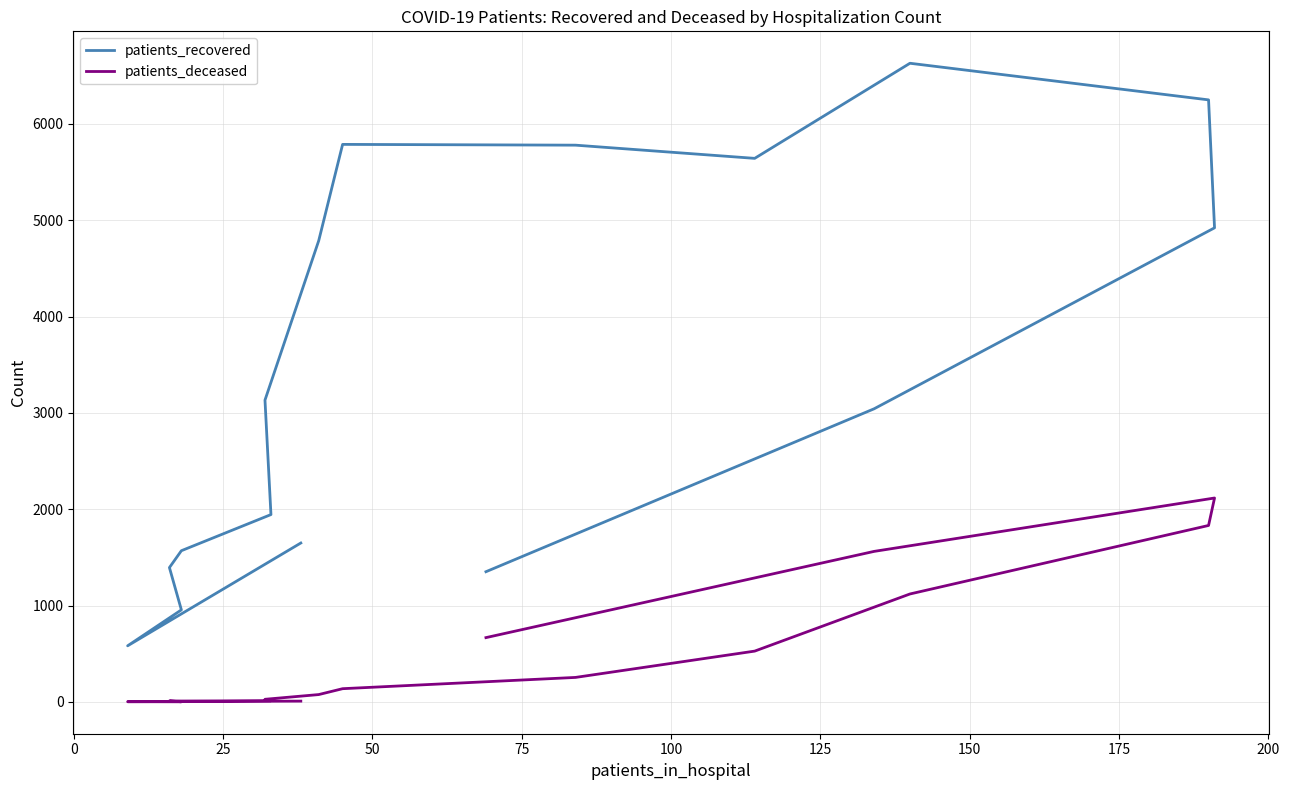

At which category does the chart reach its minimum across all series?

25